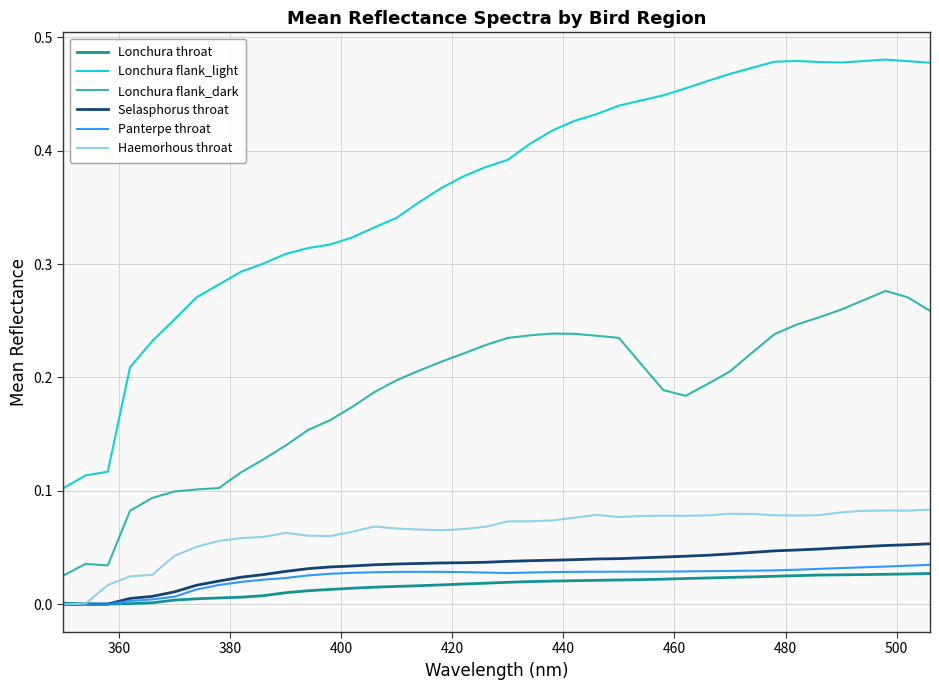

In Panterpe throat, how many points are higher than both neighbors (excluding endpoints)?

1